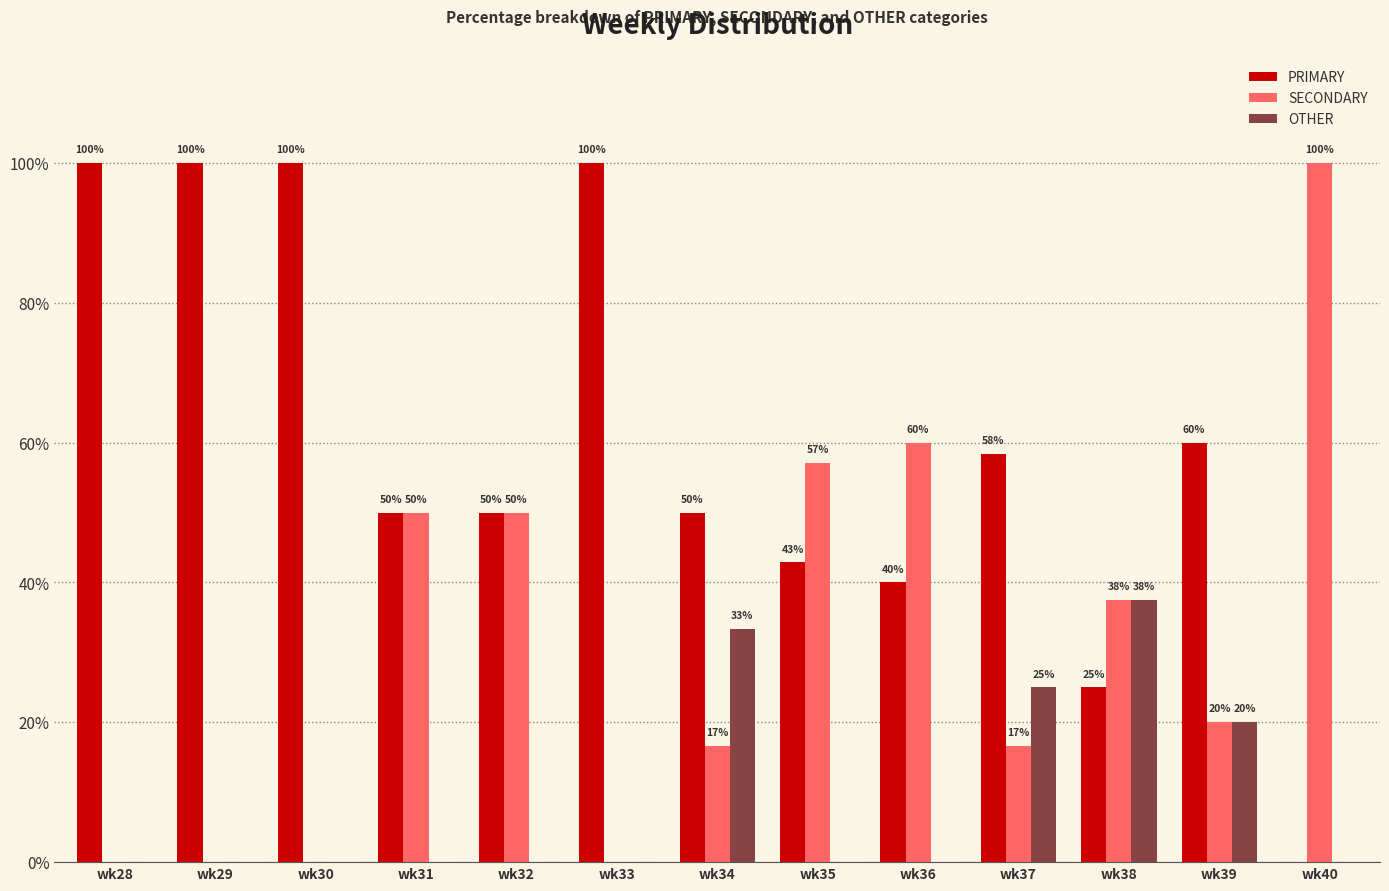

What is the average value of the OTHER series?

8.9